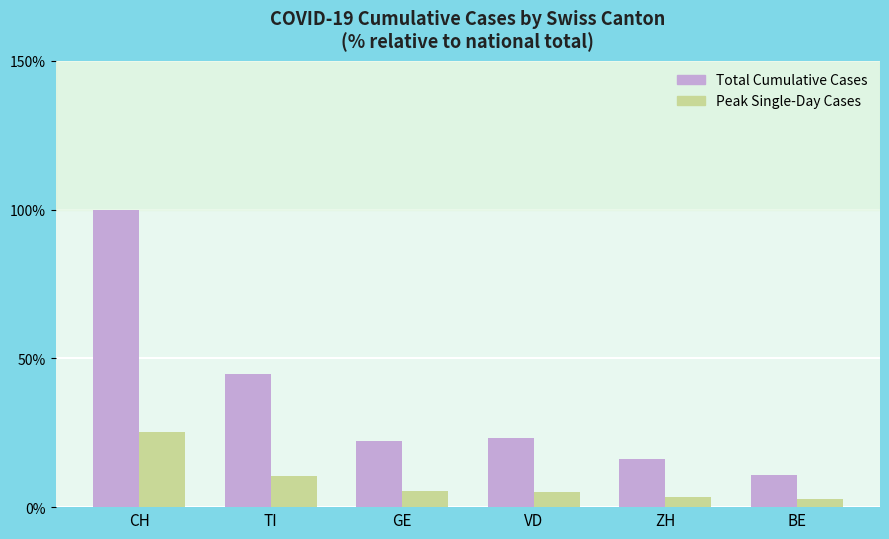

What is the value of the Peak Single-Day Cases bar at the 5th from the left?

3.6